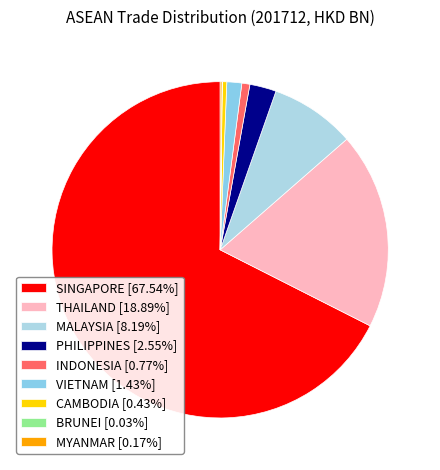

Approximately how many times larger is the value at THAILAND compared to SINGAPORE?

0.3